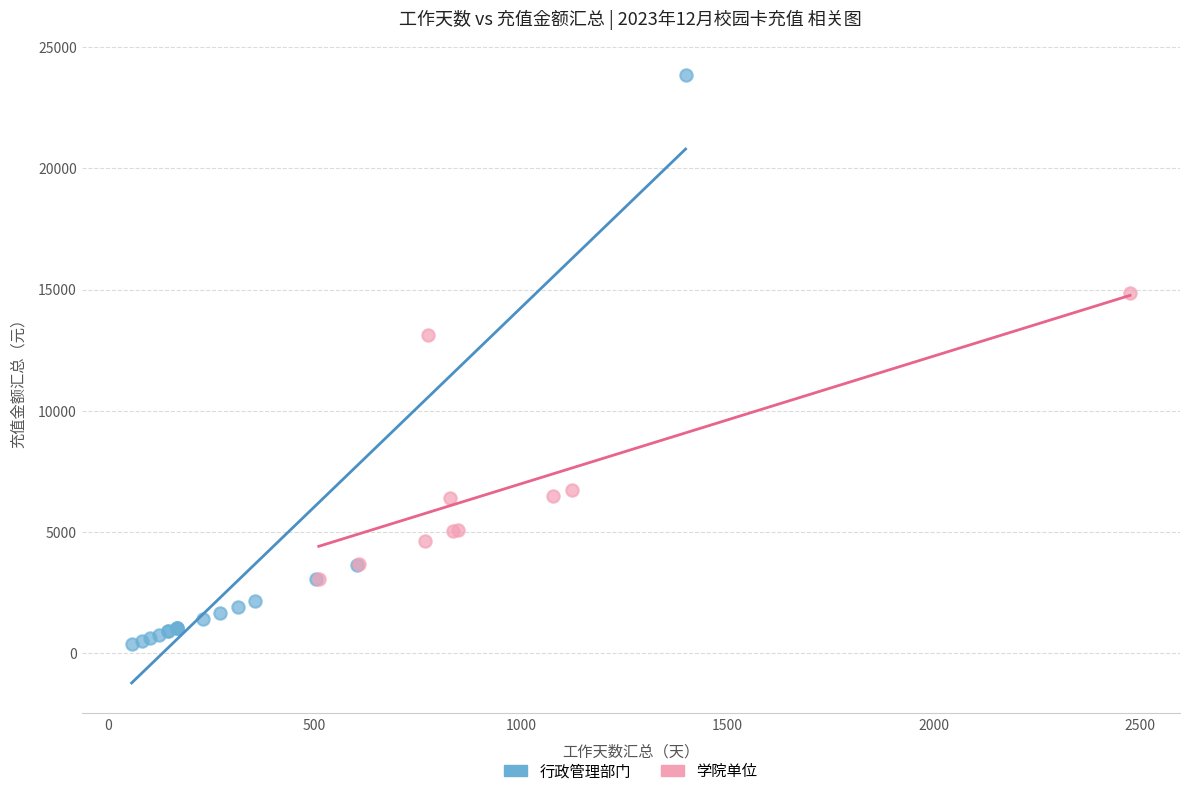

Which series contains the lowest Y value?

行政管理部门